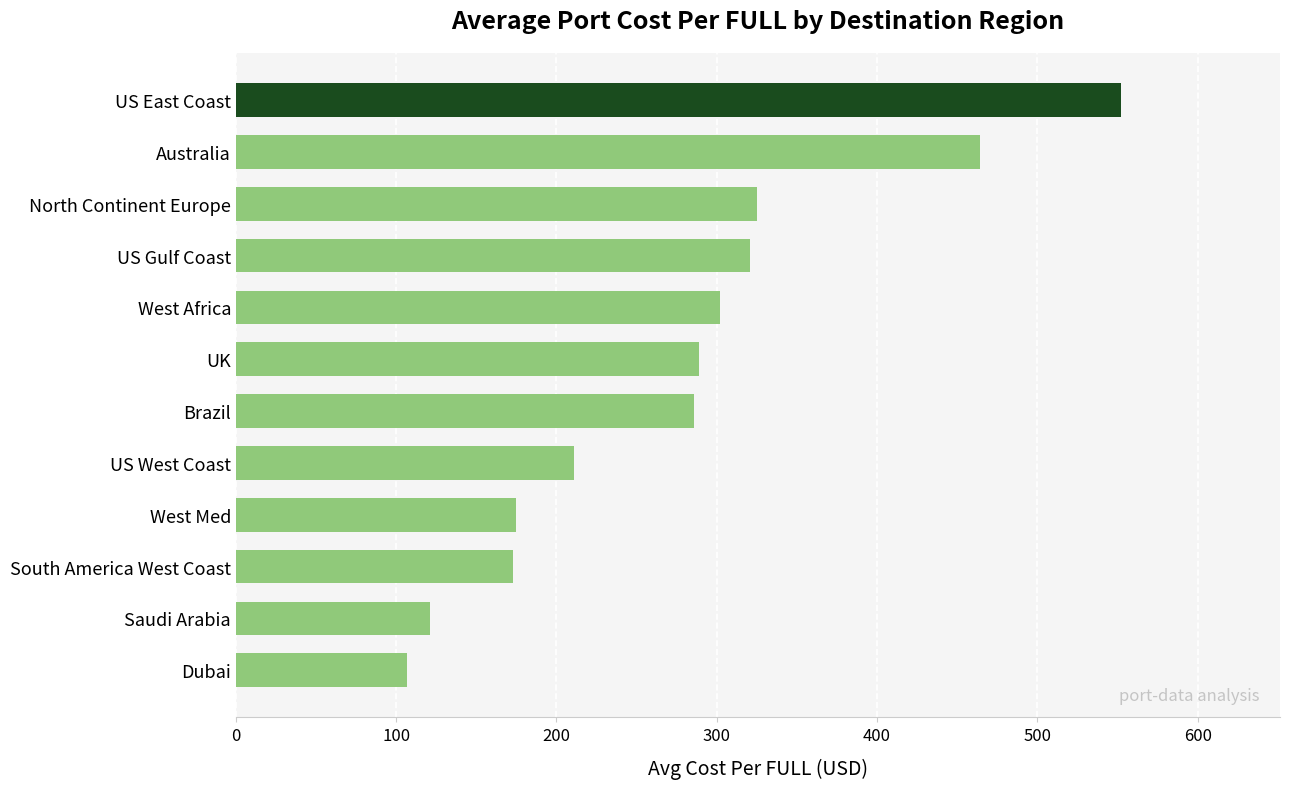

The chart shows a value of 178 at Saudi Arabia. True or false?

False